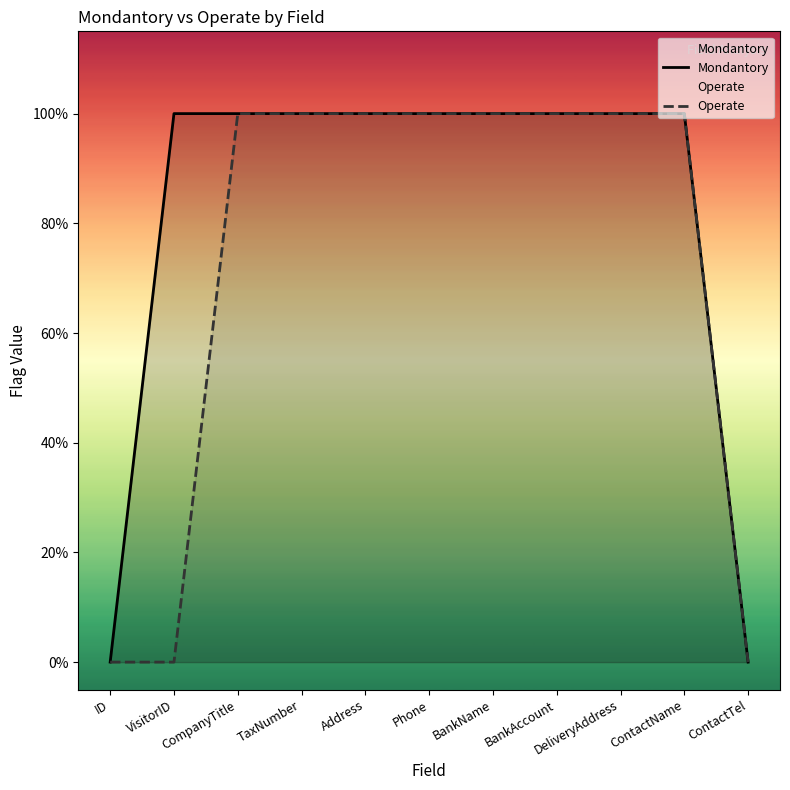

Rank the series at Phone from highest to lowest value.

Mondantory, Operate